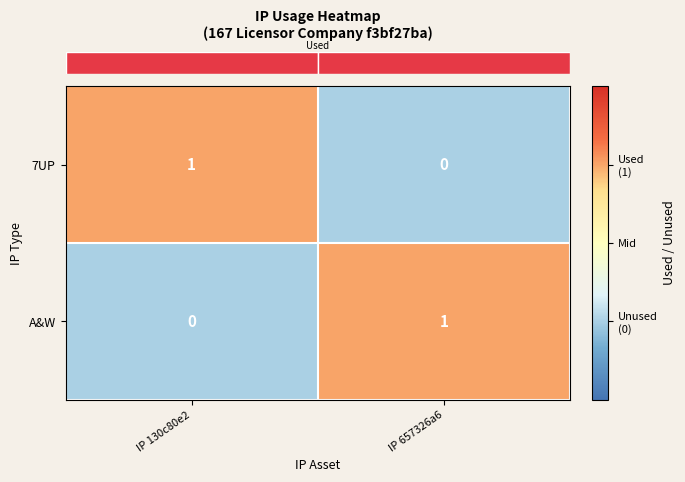

Is it true that A&W equals 1 at IP 657326a6?

True